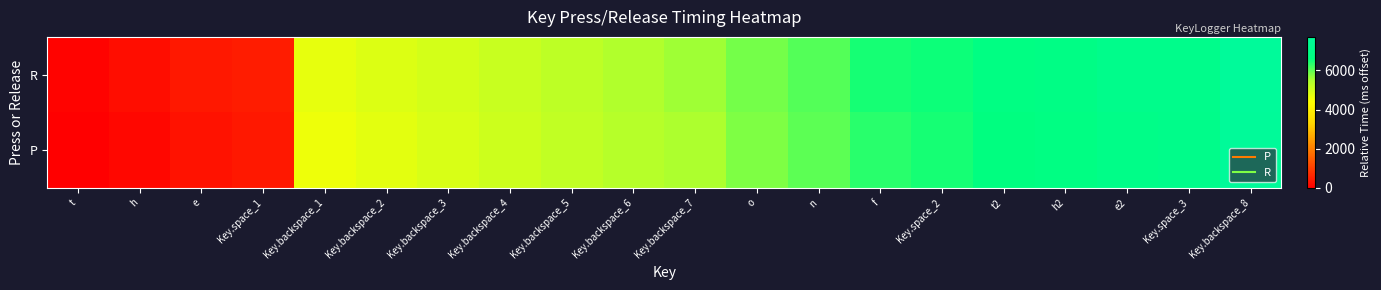

At how many categories does at least one series exceed 2583?

16